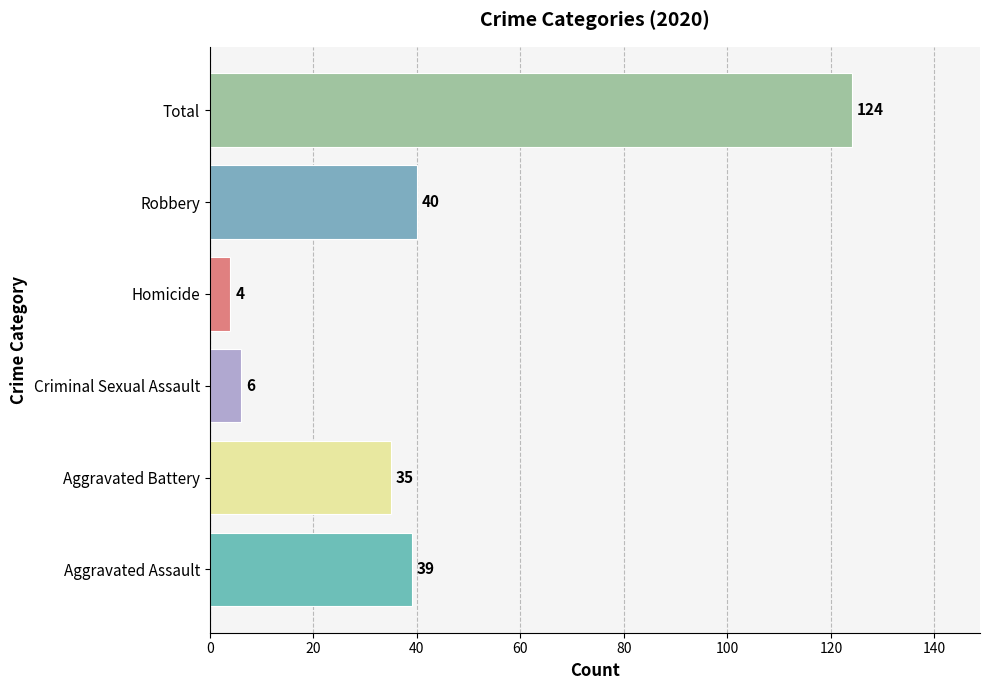

Reading bottom to top, what are all the values shown in this chart?

Aggravated Assault=39	Aggravated Battery=35	Criminal Sexual Assault=6	Homicide=4	Robbery=40	Total=124